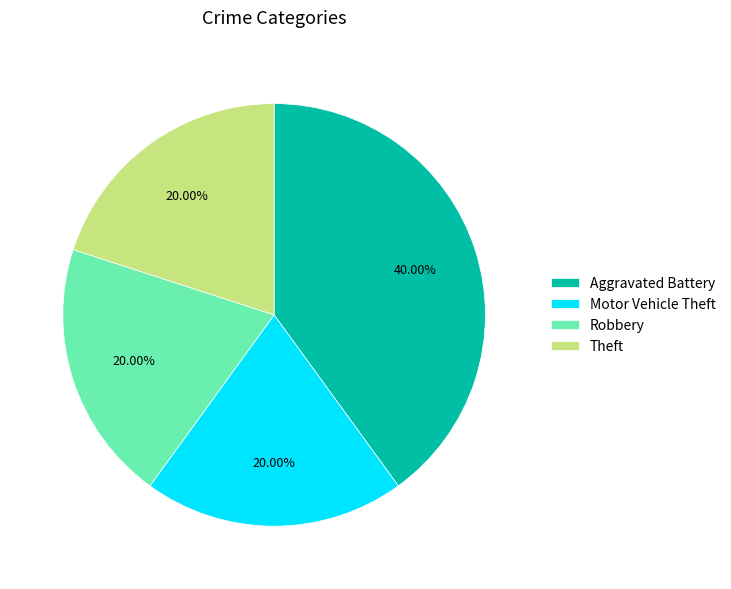

To the nearest percent, what is the average slice percentage?

25%